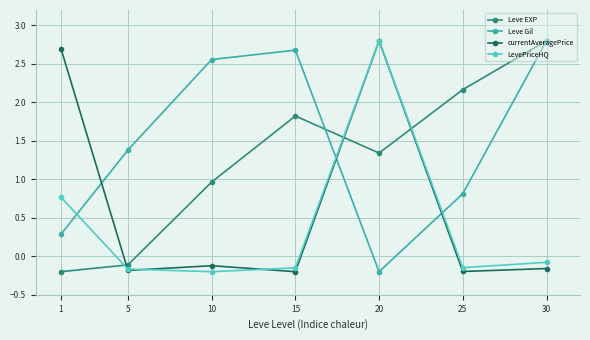

How many lines are shown in the chart?

4